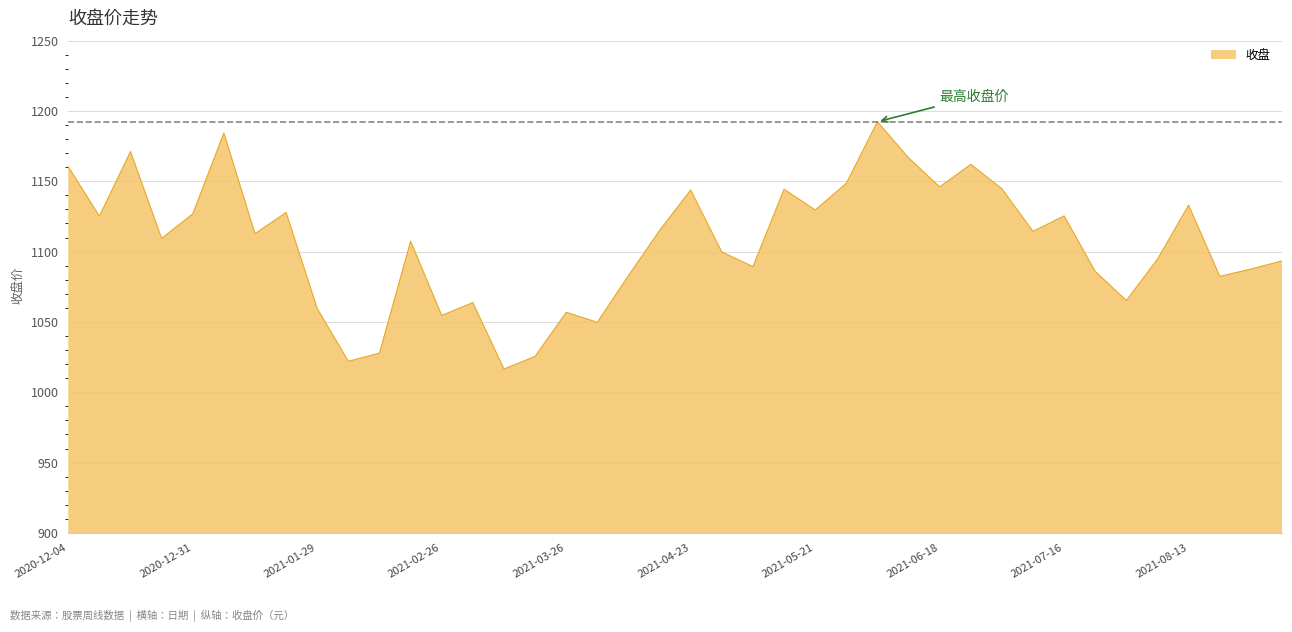

What is the minimum value shown in the chart?

1016.5